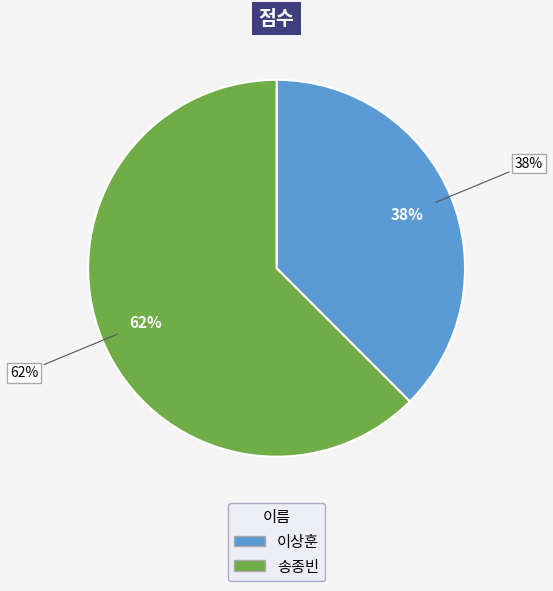

To the nearest percent, what is the combined percentage of 이상훈 and 송종빈?

100%